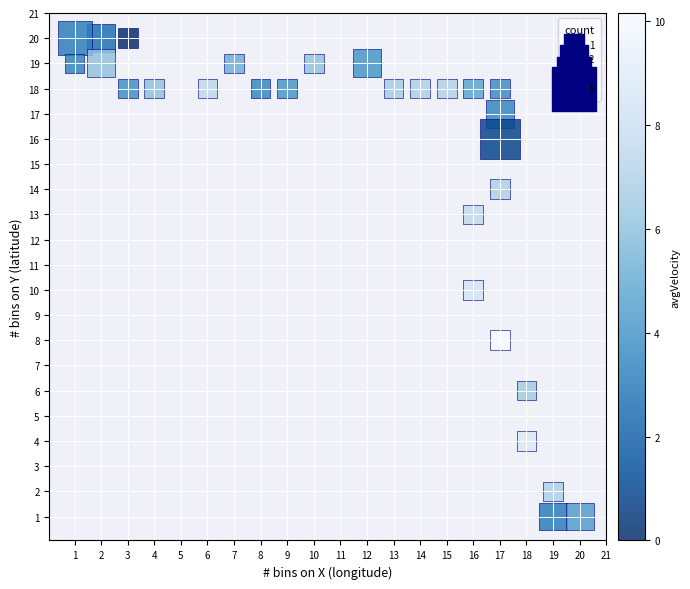

What is the range of X values (max minus min)?

19